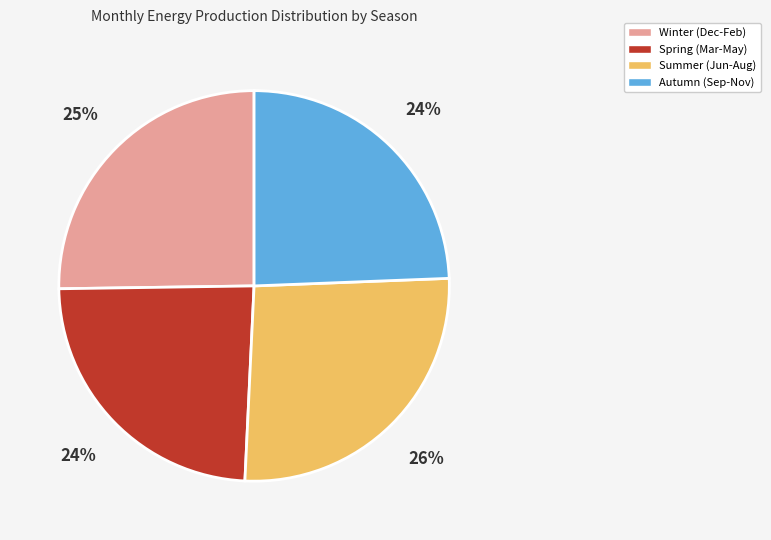

Do Summer (Jun-Aug) and Spring (Mar-May) together represent more than half of the pie?

Yes